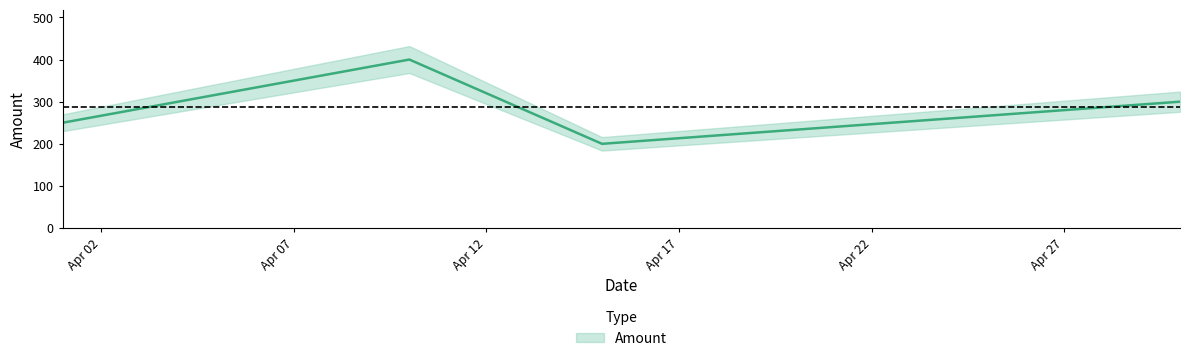

At which label does the data first exceed 300?

2025-04-10